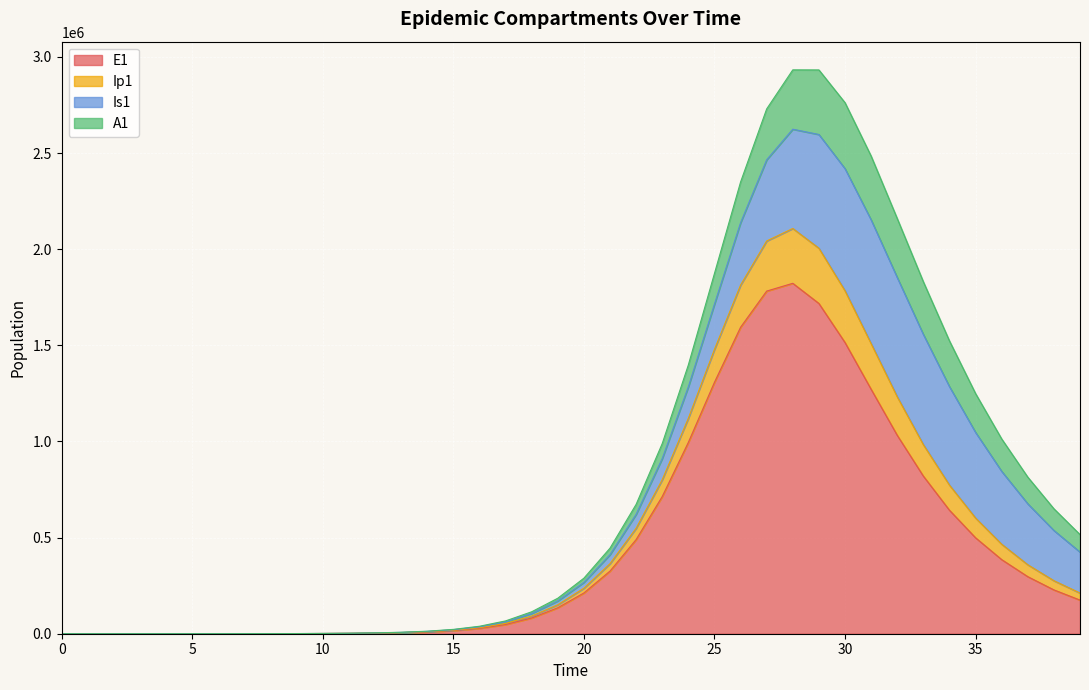

True or false: E1 and Ip1 intersect in this chart.

False